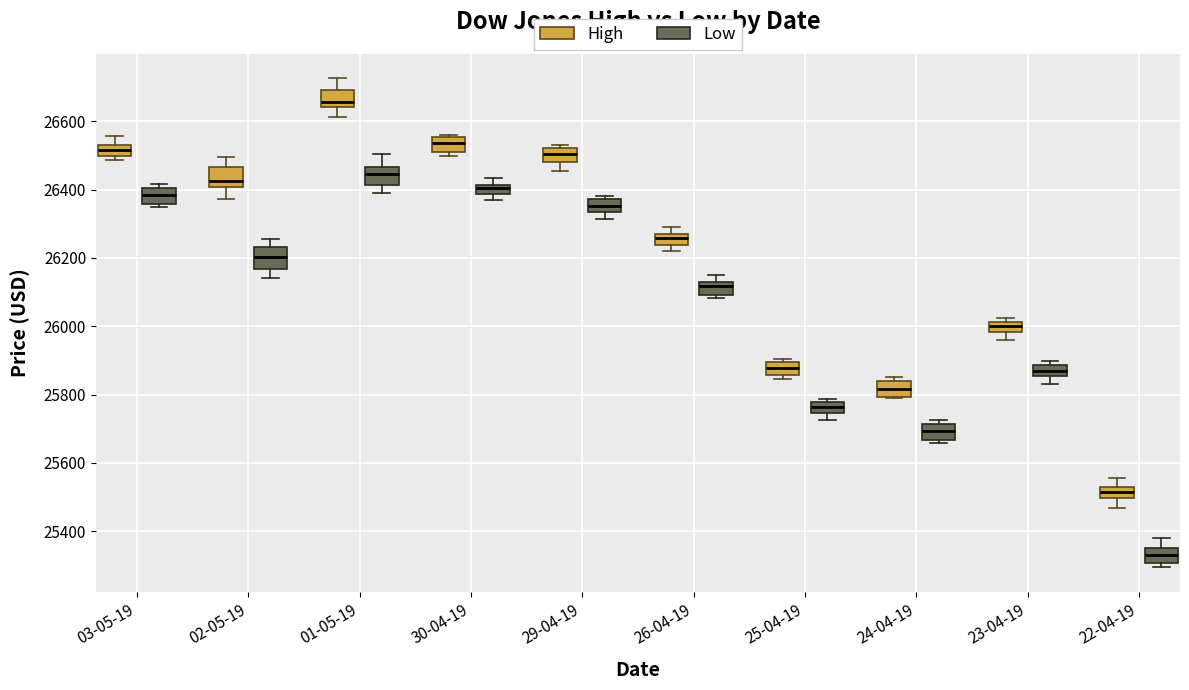

Where is the lower edge of the box for 22-04-19 (High) on the y-axis? The values are not printed on the chart, so give them approximately, as read against the axis.

25500